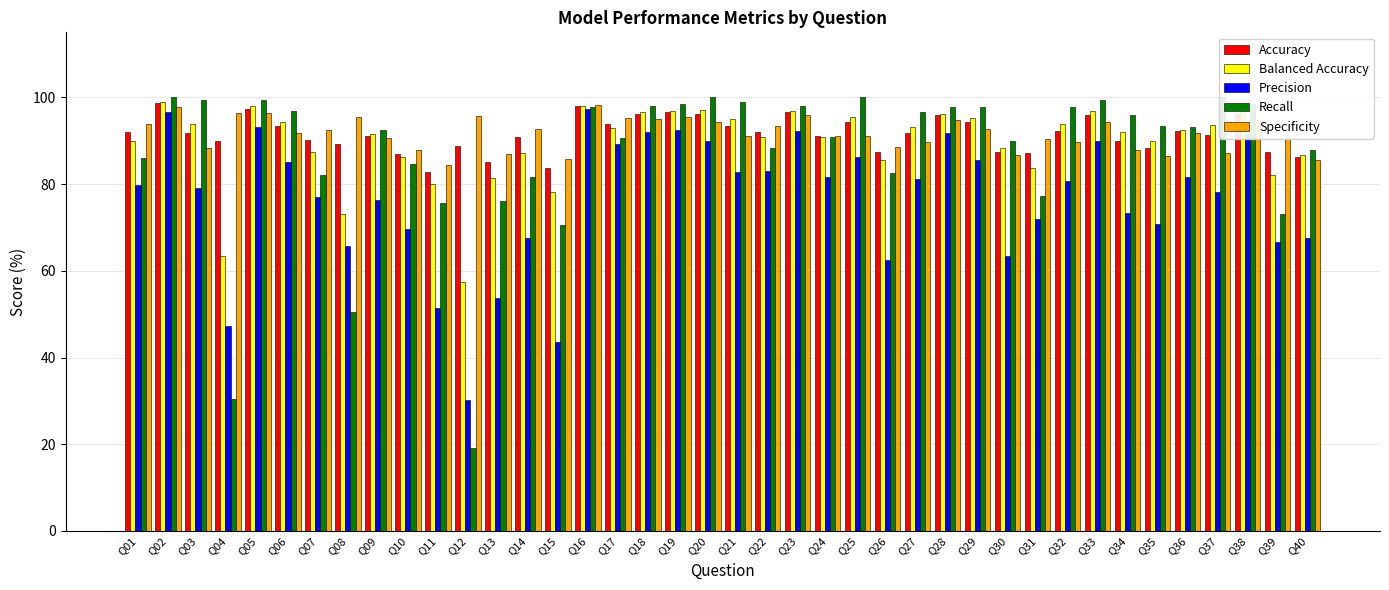

How many data points in Precision are less than 80?

20